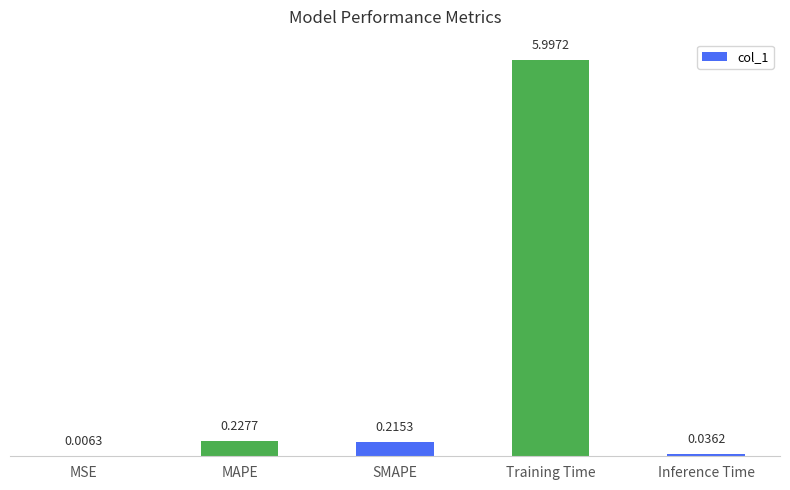

Where is the data nearest to the value 3?

MAPE